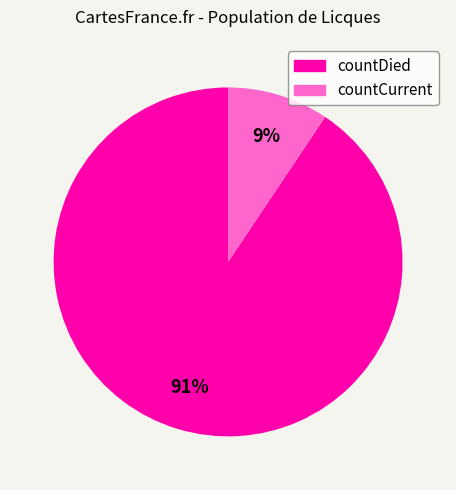

What percentage is the countDied slice, to the nearest percent?

91%